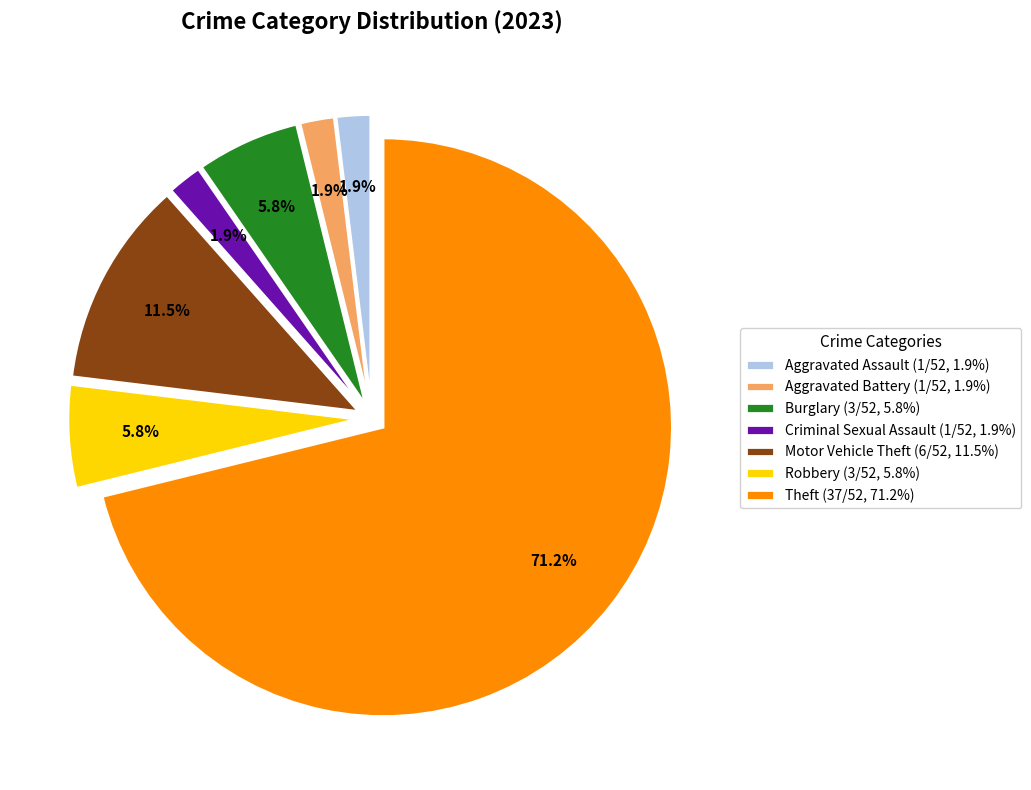

Is it true that Theft is 71% of the pie?

True